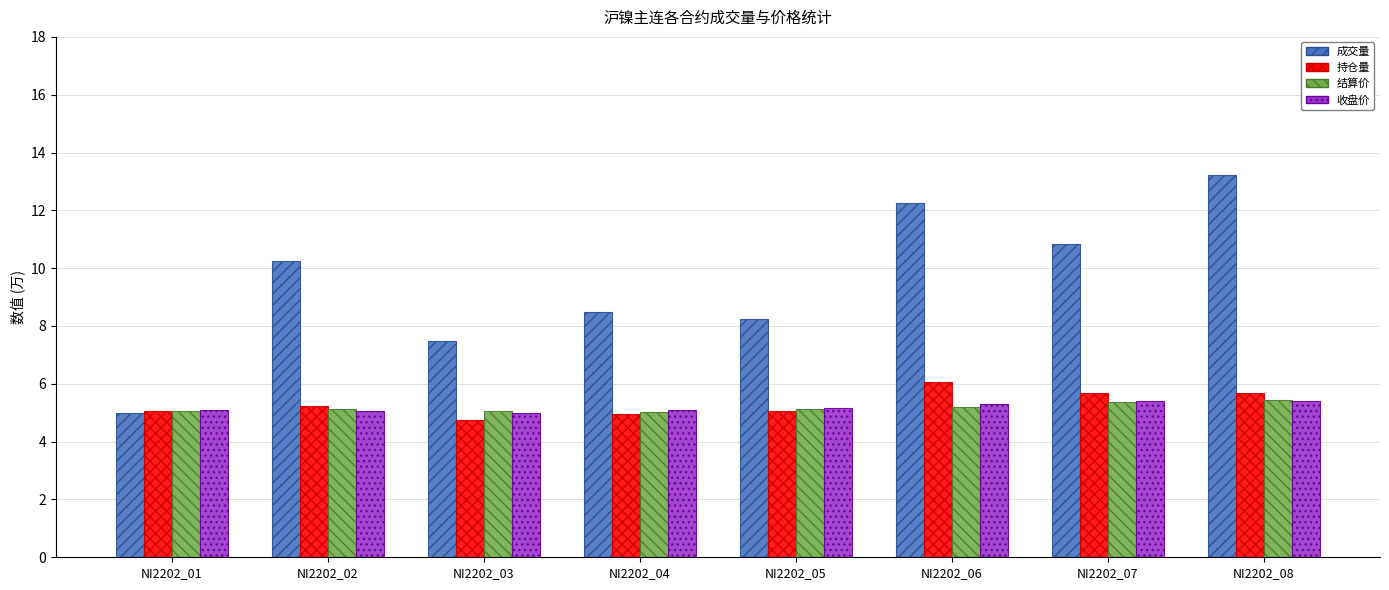

What is the value of the 持仓量 bar at the 7th from the left?

5.7